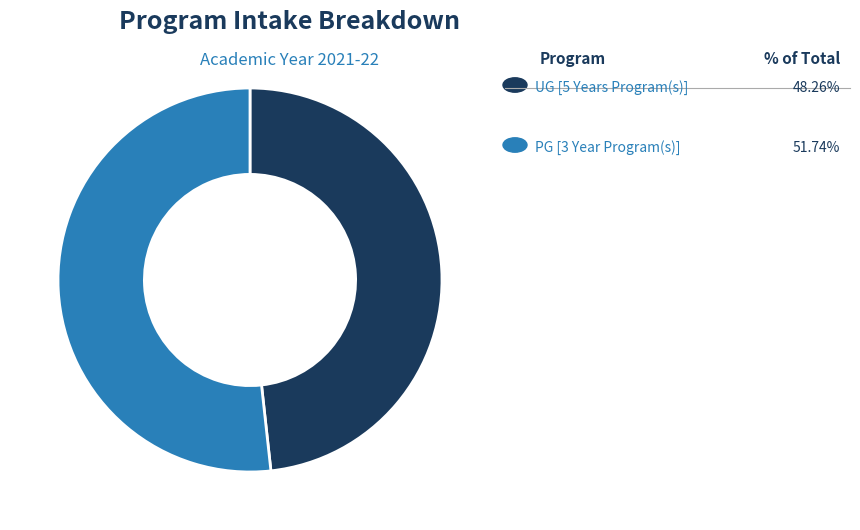

Does any single category account for the majority?

Yes